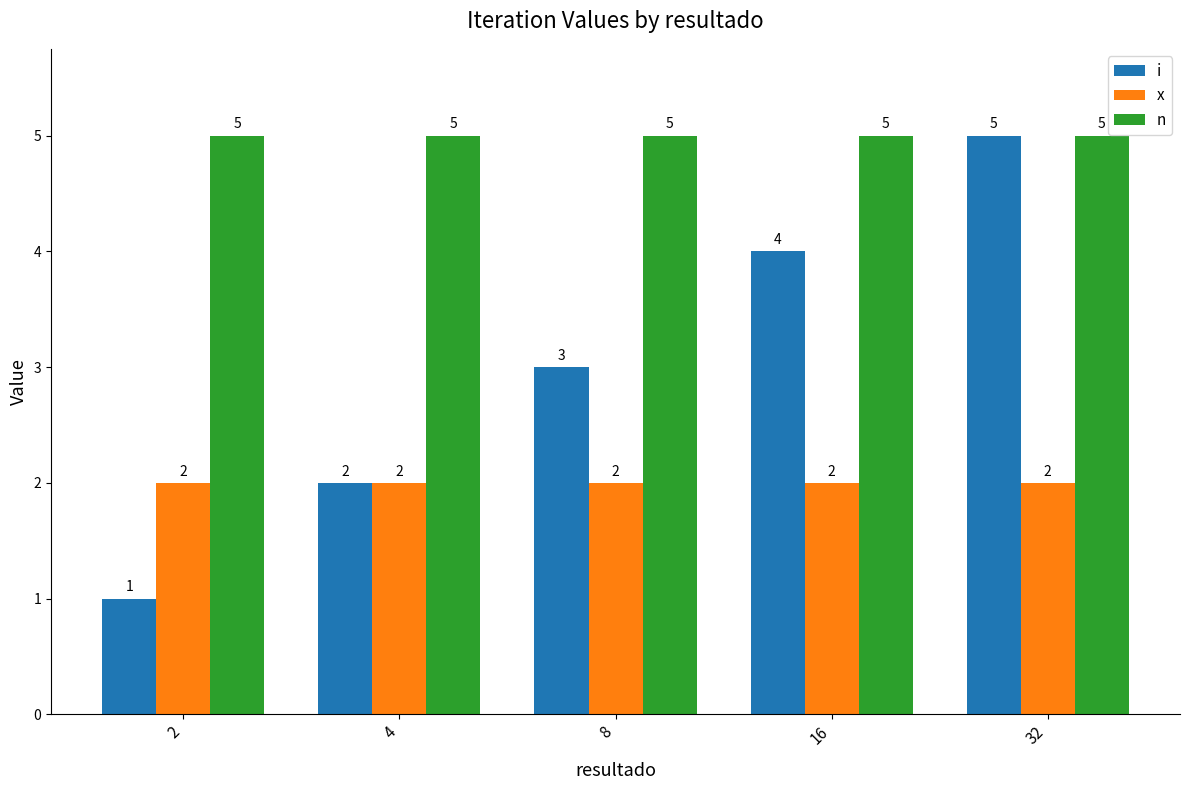

Reading right to left, list all the values displayed in this chart.

i: 32=5	16=4	8=3	4=2	2=1
x: 32=2	16=2	8=2	4=2	2=2
n: 32=5	16=5	8=5	4=5	2=5